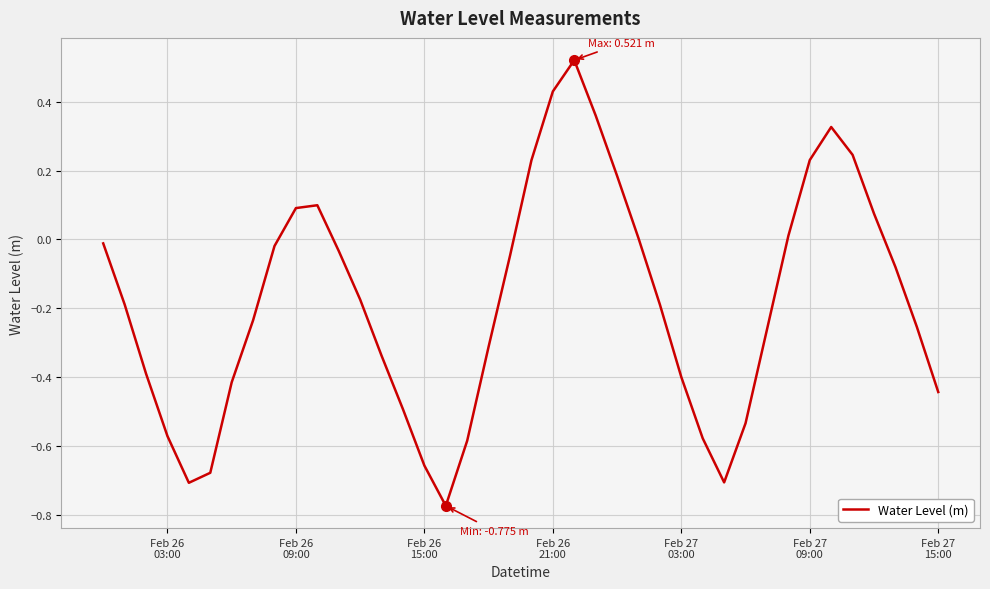

What is the difference between the maximum and minimum values?

1.3